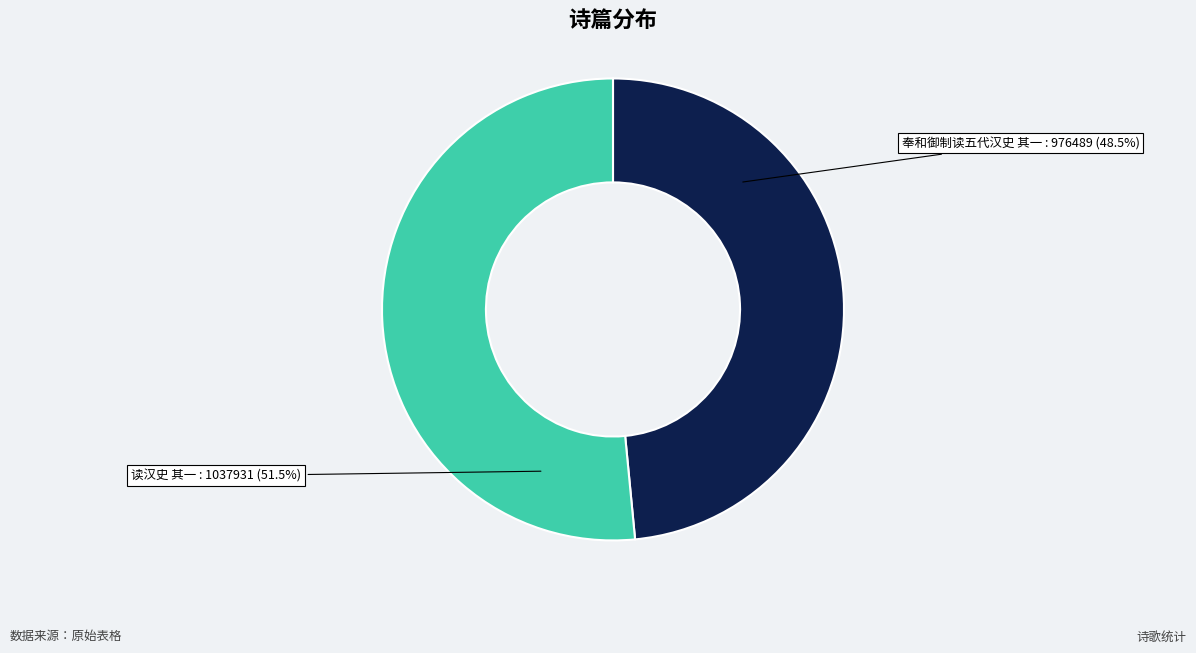

Is there any slice that represents more than half of the pie?

Yes